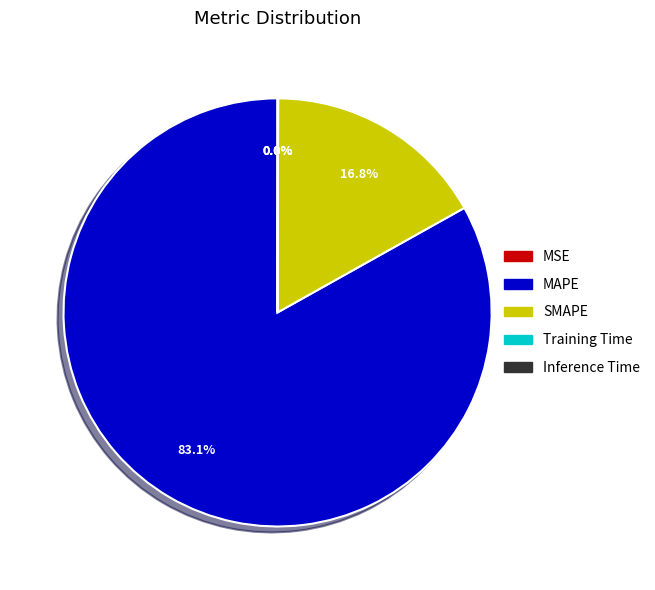

What is the largest slice in the pie chart?

MAPE